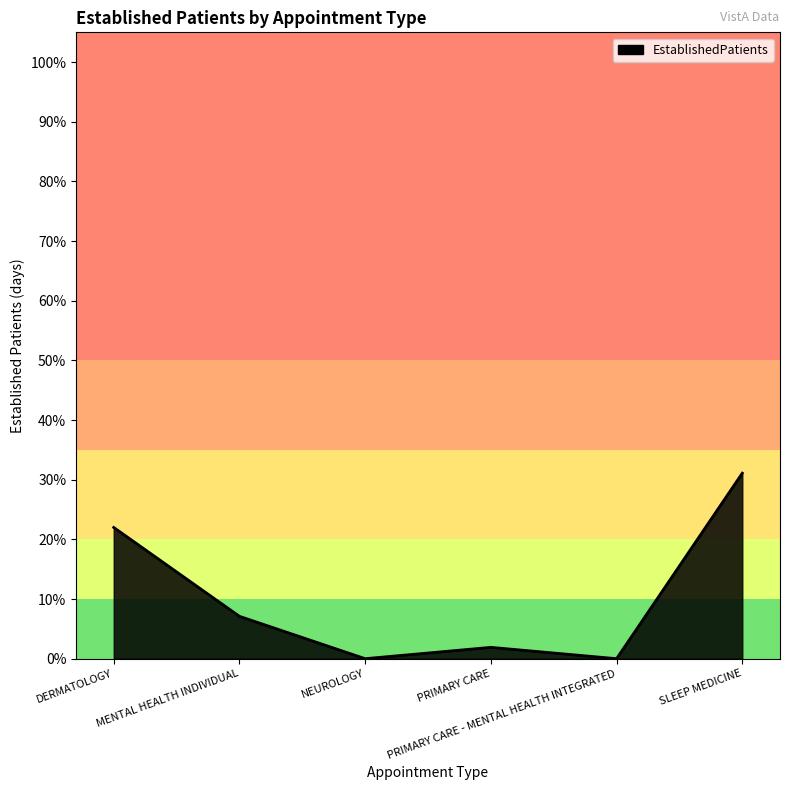

How many values are below 7?

3